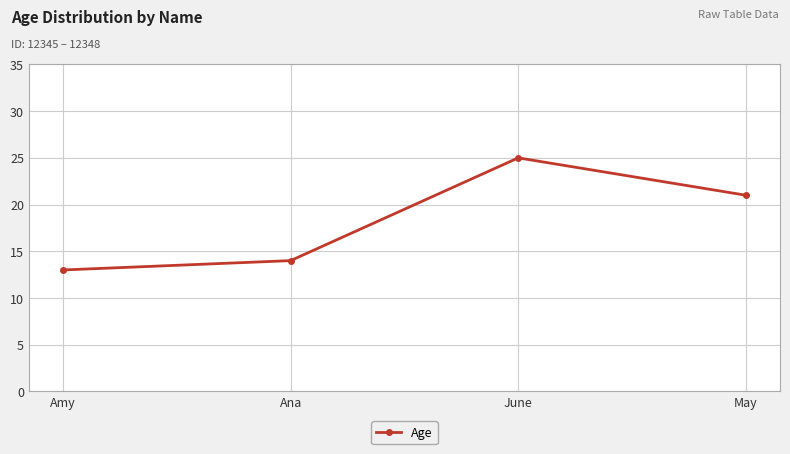

Where is the first local maximum?

June